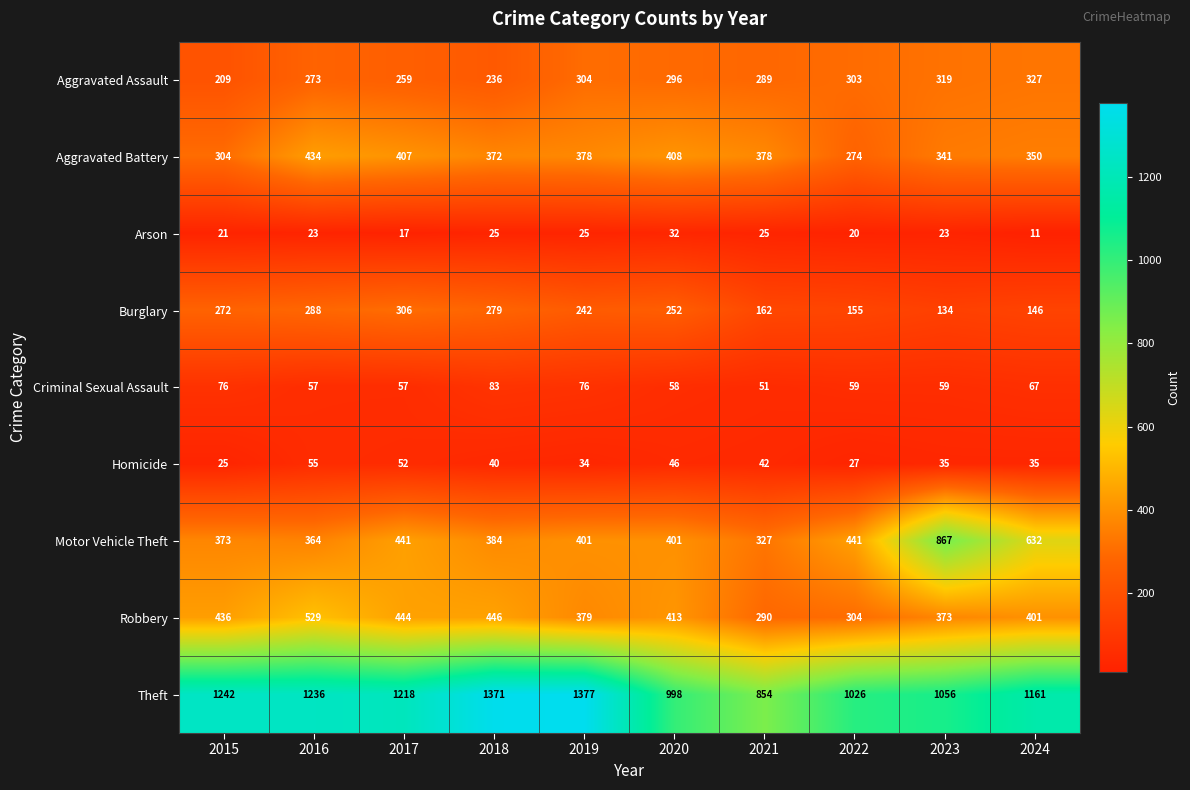

What value does the Aggravated Assault series have at 2019?

304